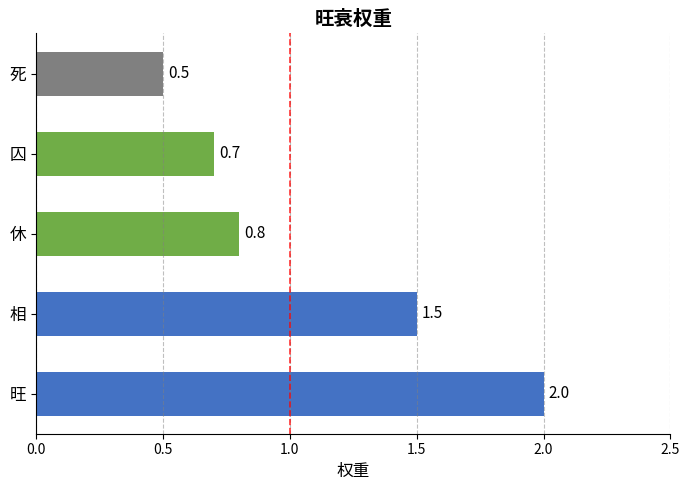

What is the sum of all values?

5.5